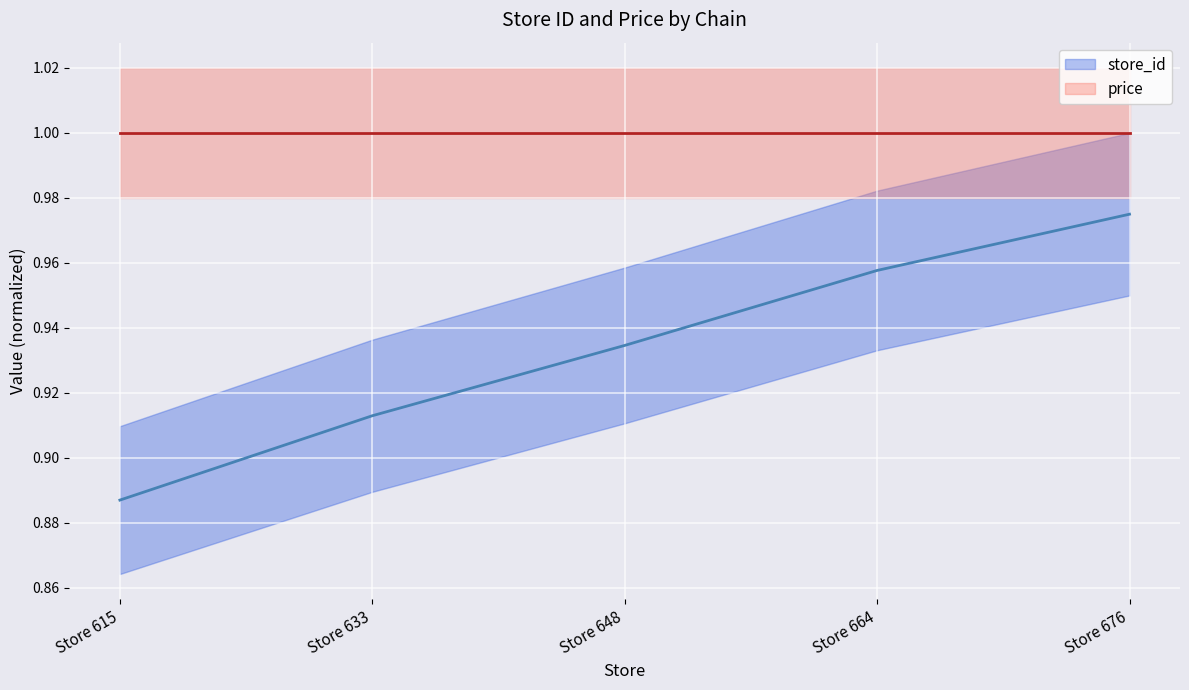

Reading right to left, list all the values displayed in this chart.

store_id: 1.0	1.0	0.9	0.9	0.9
price: 1.0	1.0	1.0	1.0	1.0